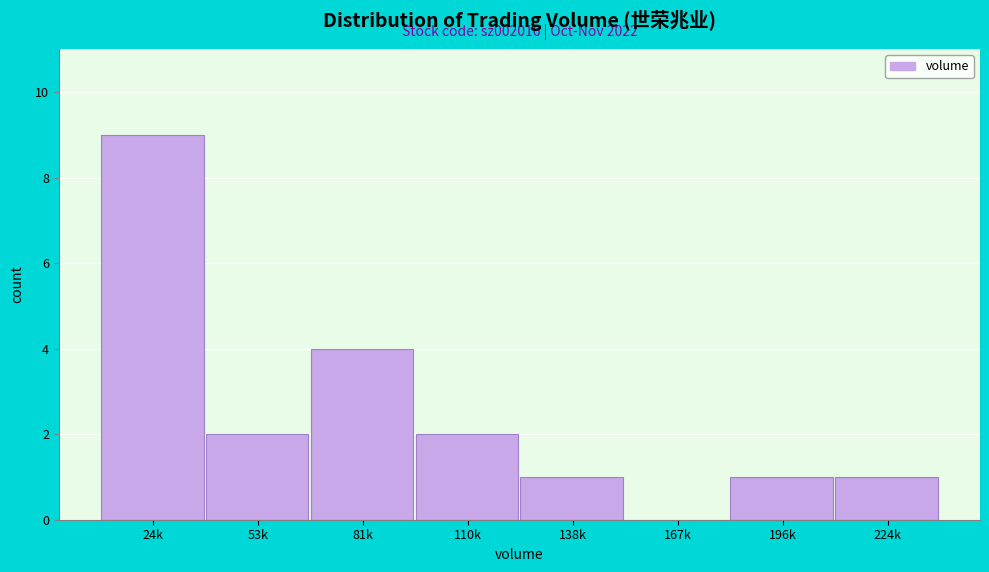

Reading right to left, transcribe all the data shown in this chart.

224k=1	196k=1	167k=0	138k=1	110k=2	81k=4	53k=2	24k=9